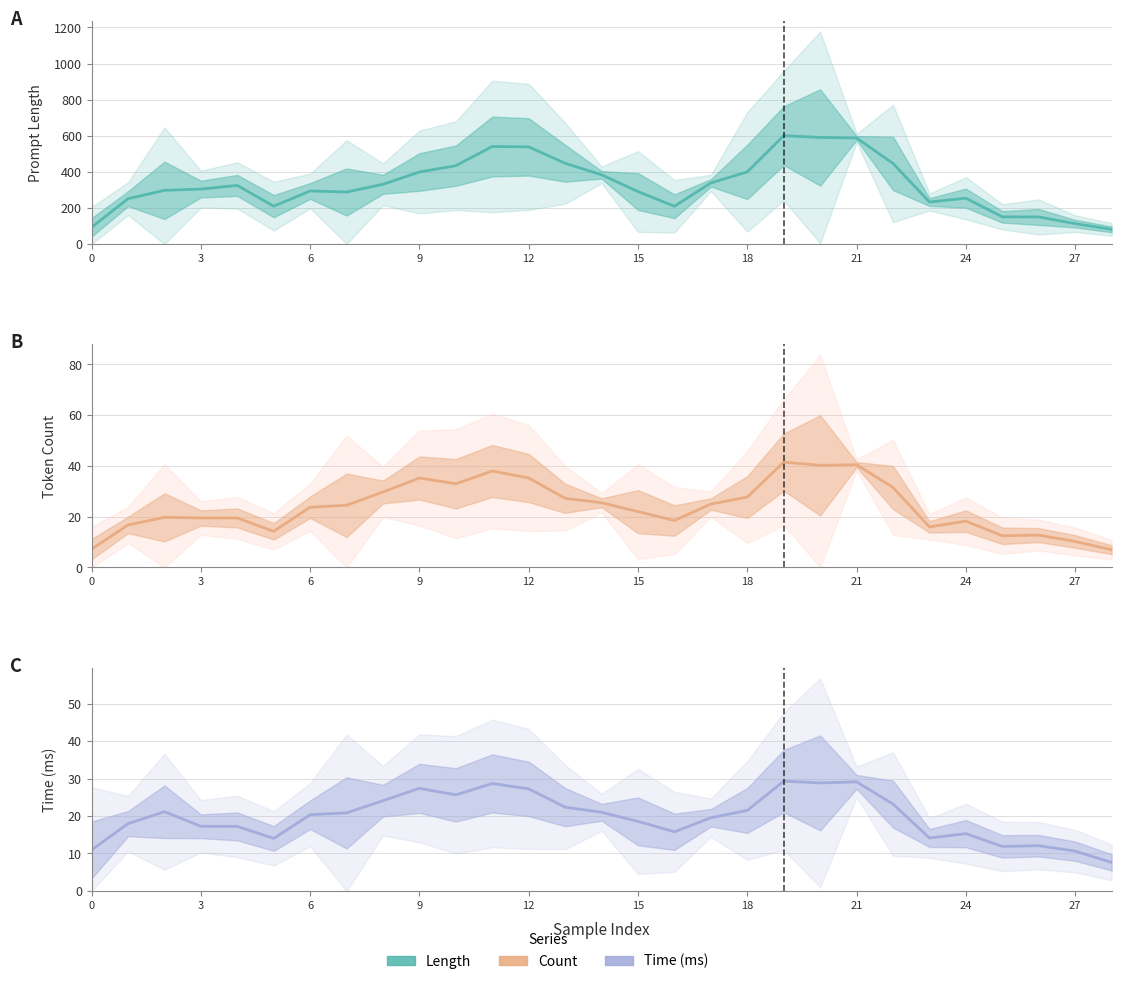

In Count, how many points are higher than both neighbors (excluding endpoints)?

7